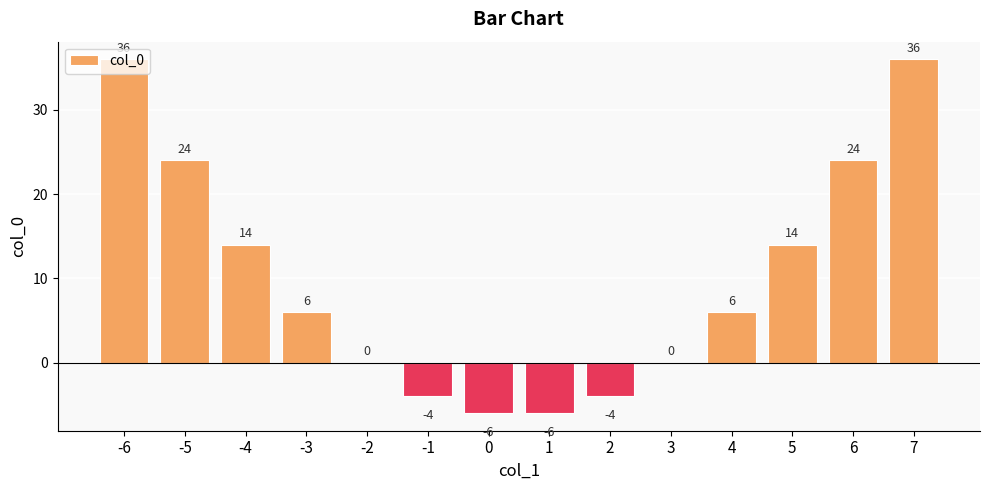

True or false: the data shows 24 at 7.

False